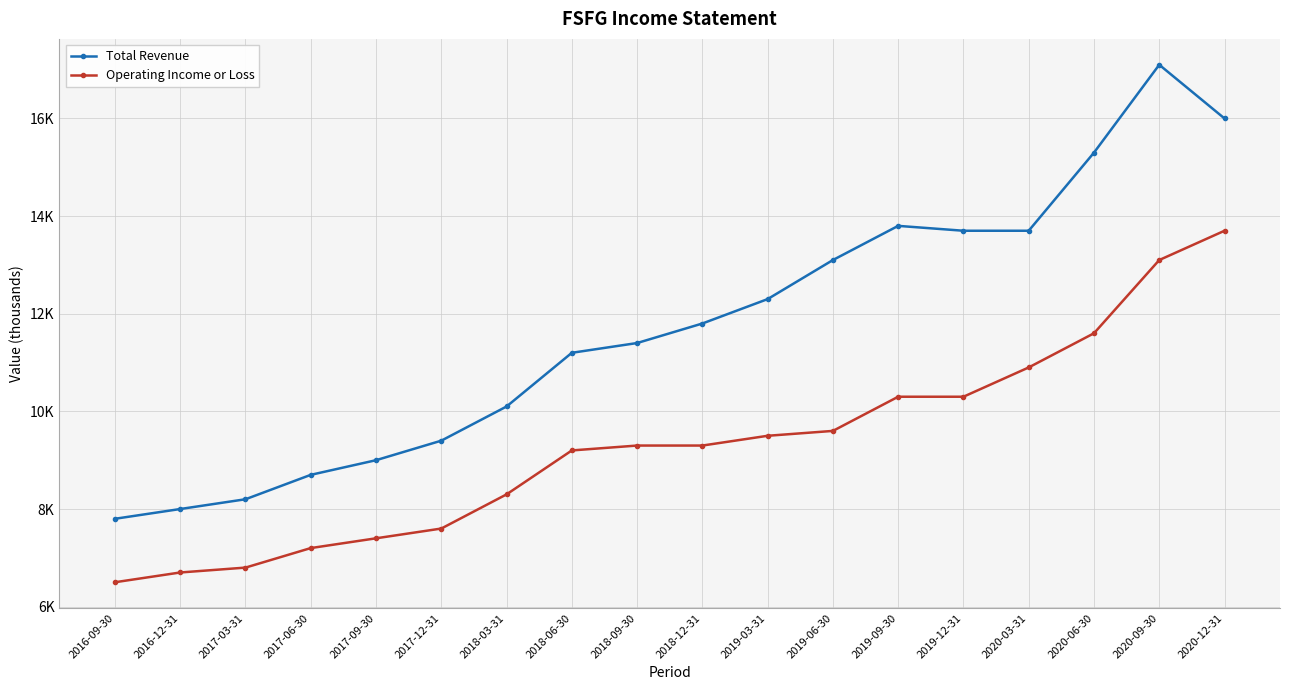

Does the chart have visible grid lines?

Yes